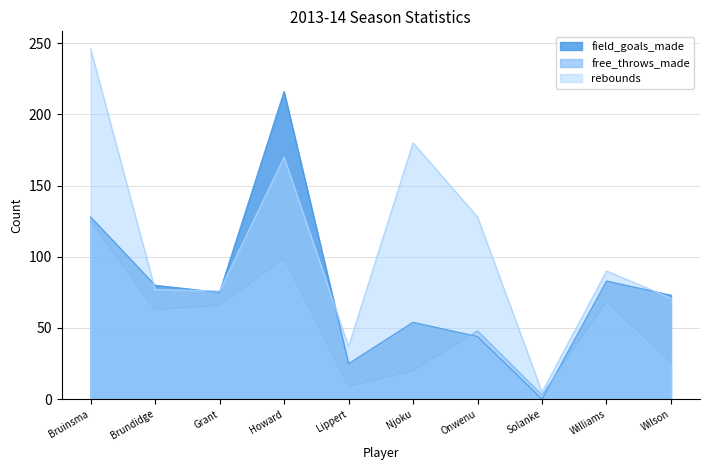

Does the chart have visible grid lines?

Yes